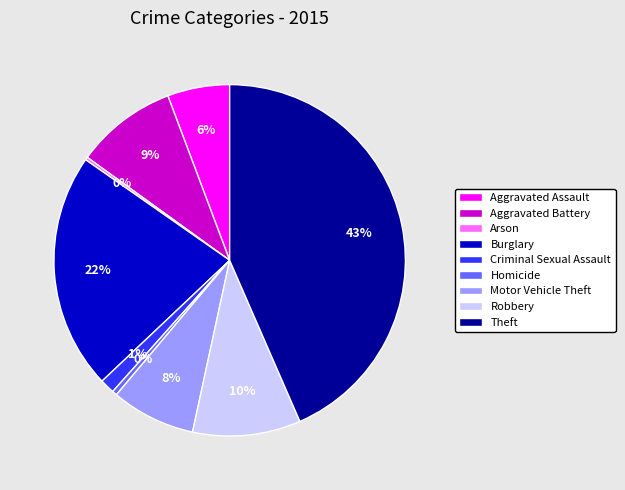

What is the largest slice in the pie chart?

Theft